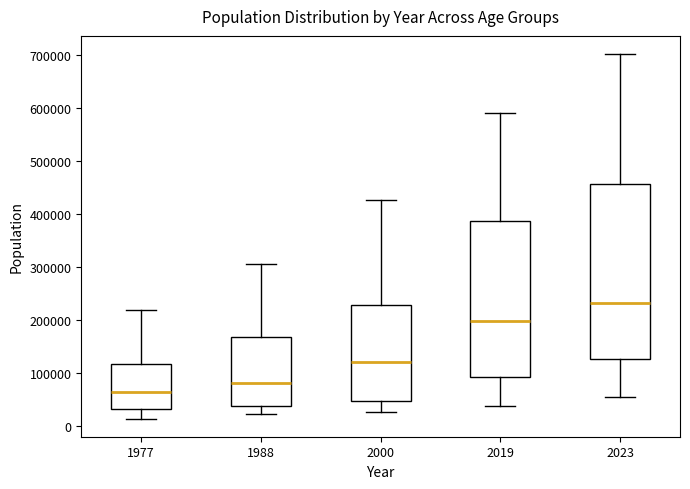

Where does the median line of the box at x = 1977 sit on the y-axis? The values are not printed on the chart, so give them approximately, as read against the axis.

70000